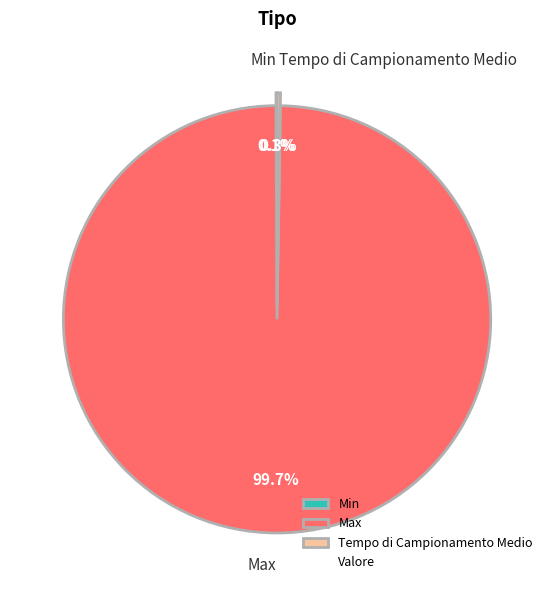

Is there a majority slice in this chart?

Yes